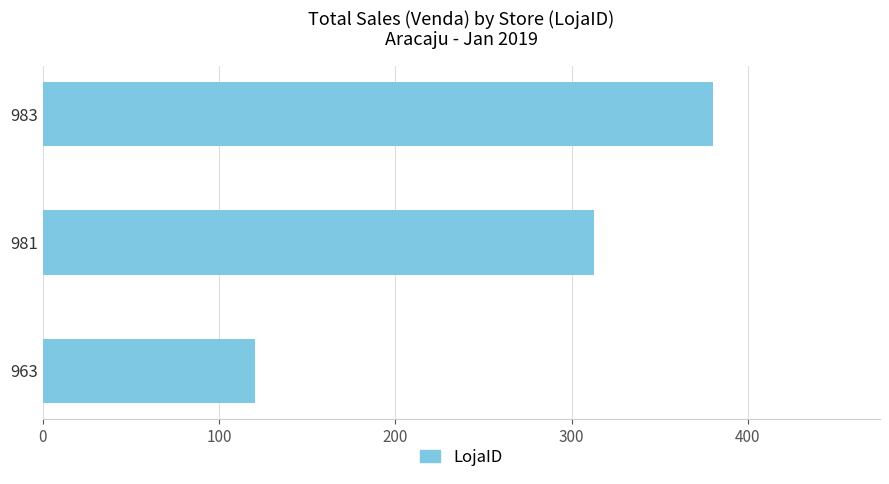

What is the change in value from 981 to 983?

+67.4